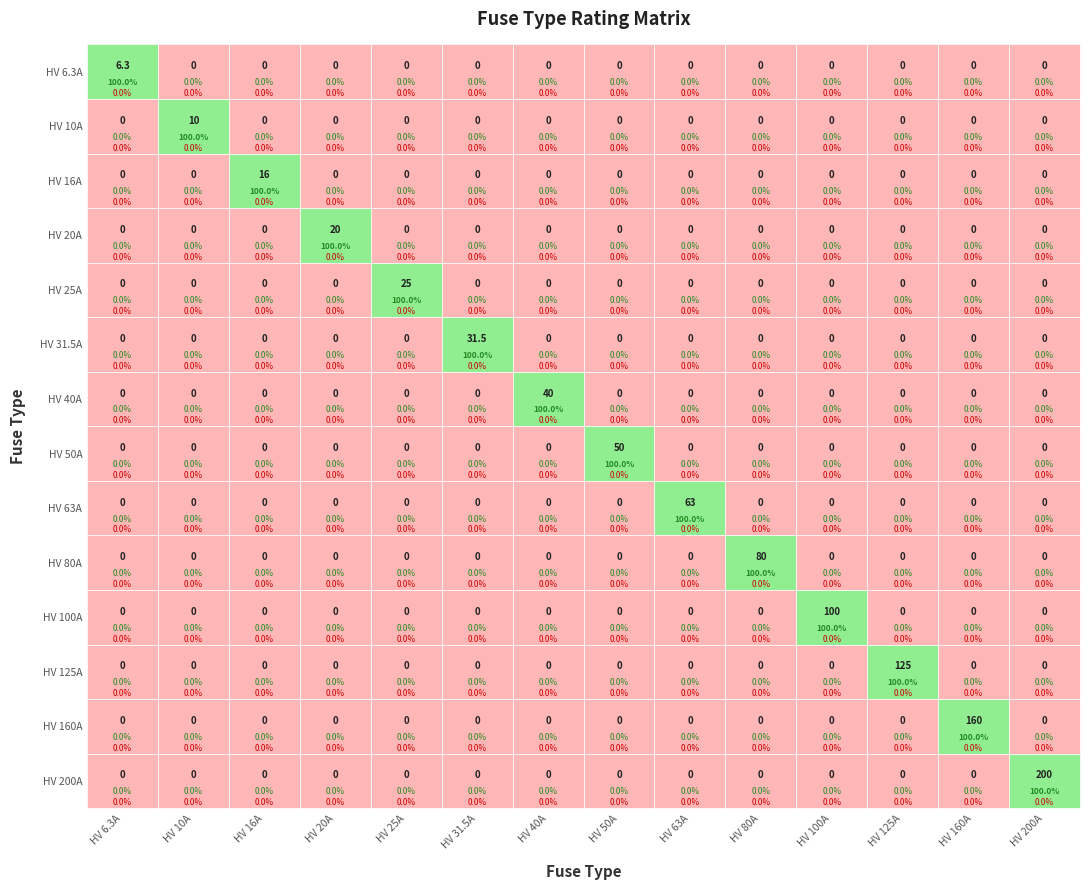

Rank the categories by HV 63A value from lowest to highest.

0, 1, 2, 3, 4, 5, 6, 7, 9, 10, 11, 12, 13, 8